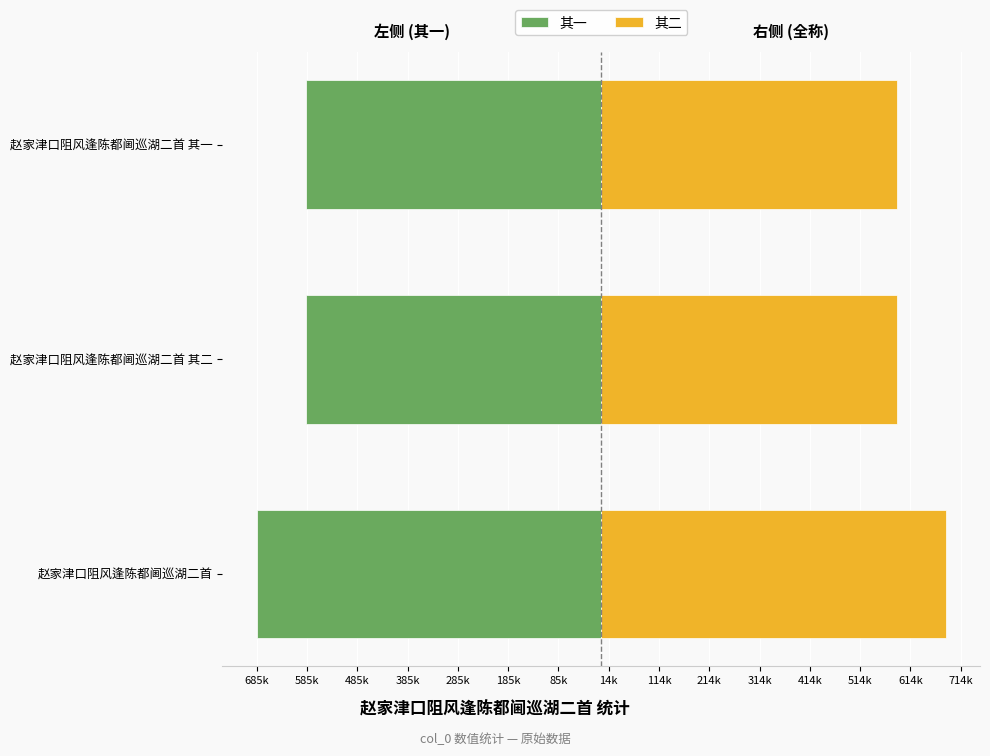

At how many categories does at least one series exceed -34984?

3